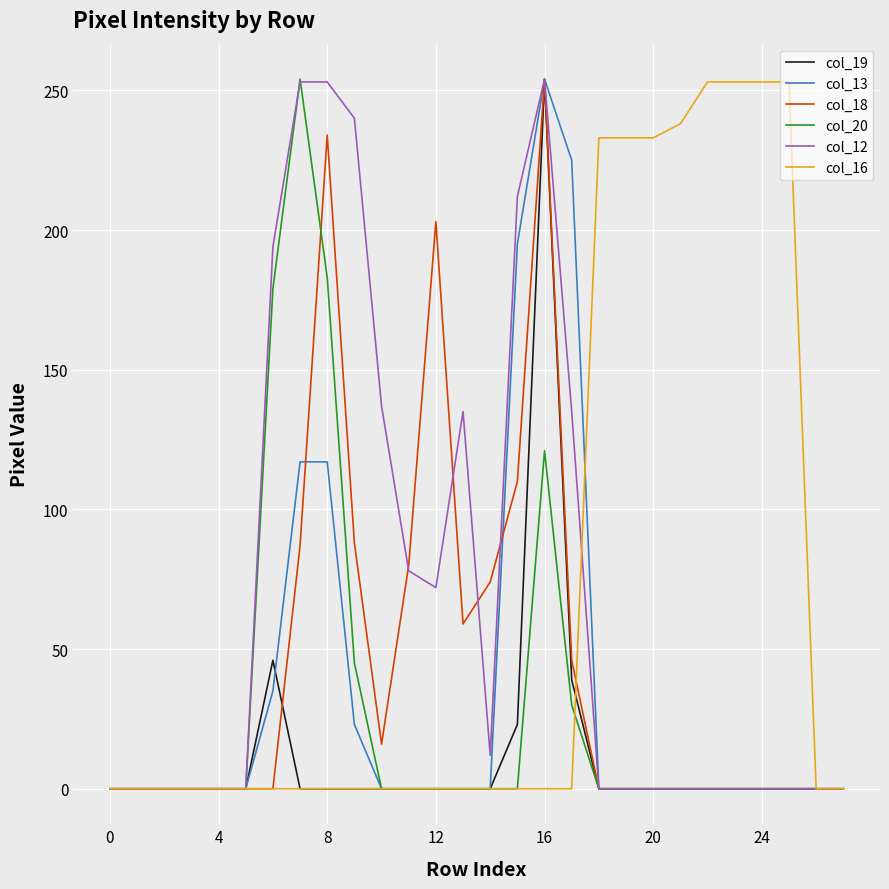

What is the maximum value shown in the chart?

254